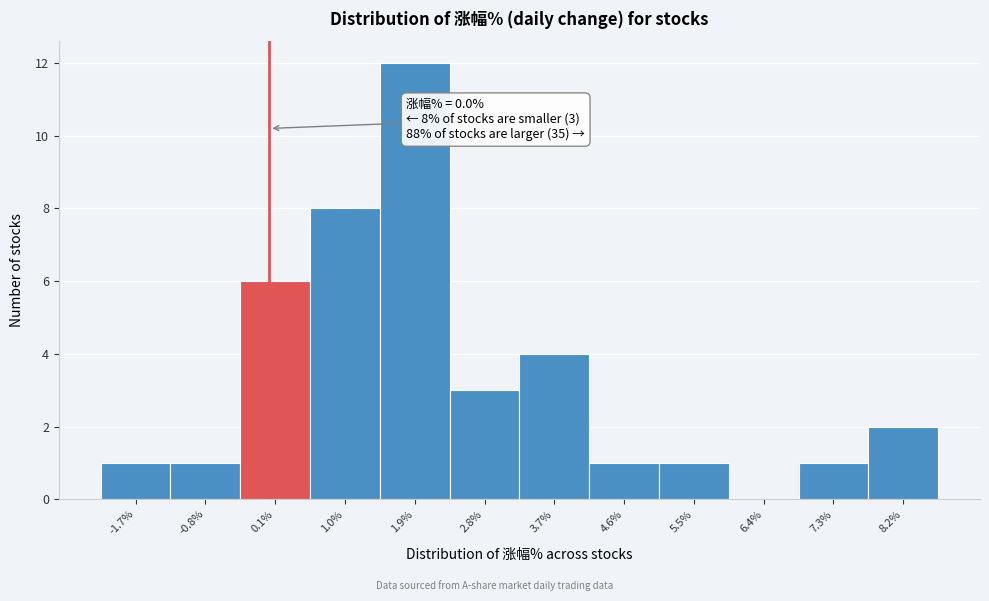

Over which range of the x-axis is the bar tallest?

1.4 to 2.3